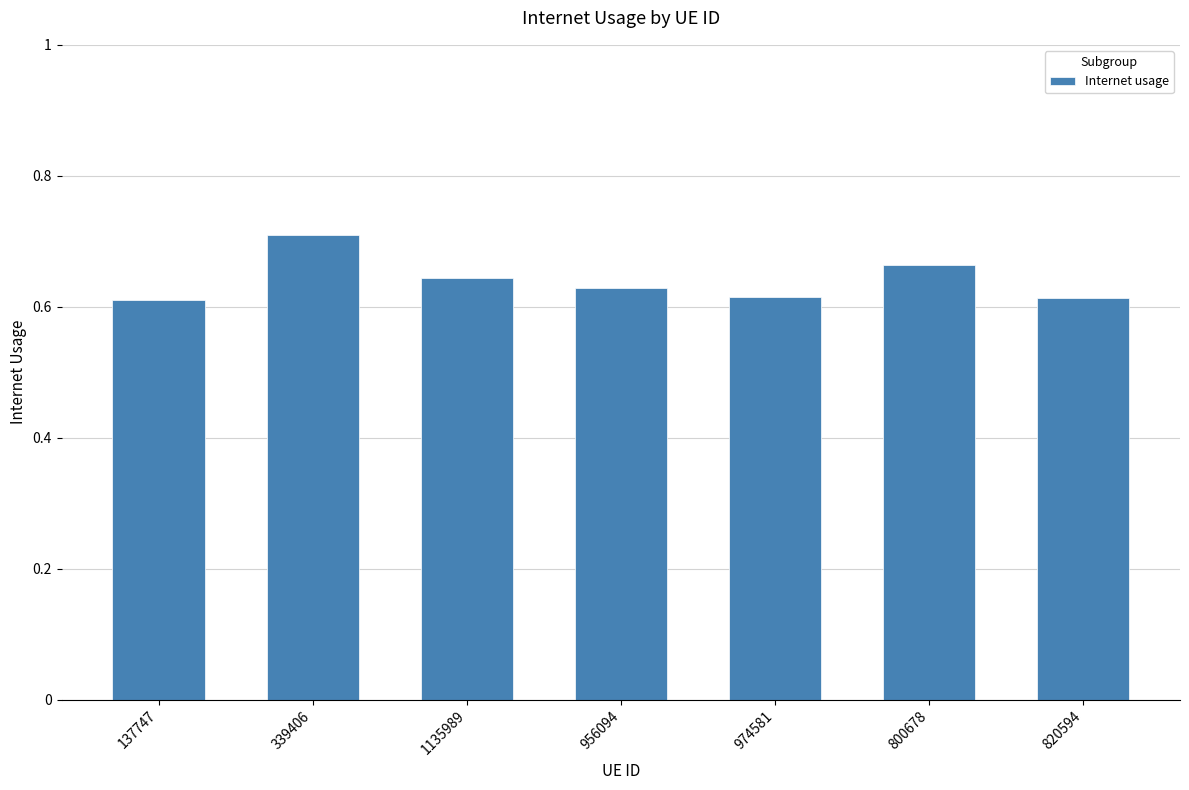

The chart shows a value of 0.3 at 974581. True or false?

False